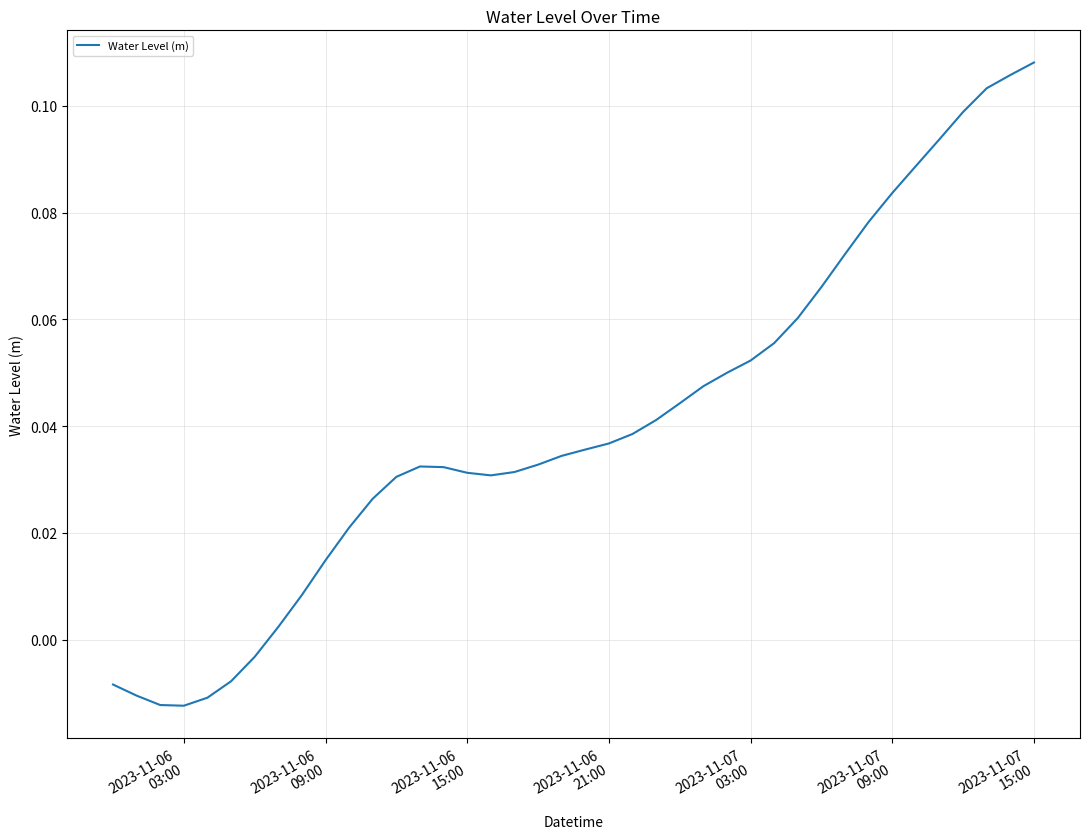

Reading right to left, transcribe all the data shown in this chart.

0.1	0.1	0.1	0.1	0.1	0.1	0.1	0.1	0.1	0.1	0.1	0.1	0.1	0.0	0.0	0.0	0.0	0.0	0.0	0.0	0.0	0.0	0.0	0.0	0.0	0.0	0.0	0.0	0.0	0.0	0.0	0.0	0.0	-0.0	-0.0	-0.0	-0.0	-0.0	-0.0	-0.0